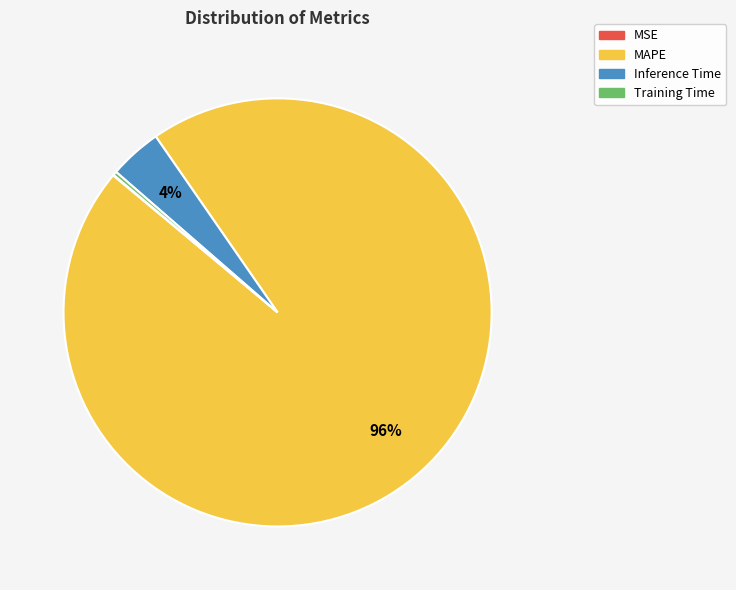

Which slice is the largest?

MAPE